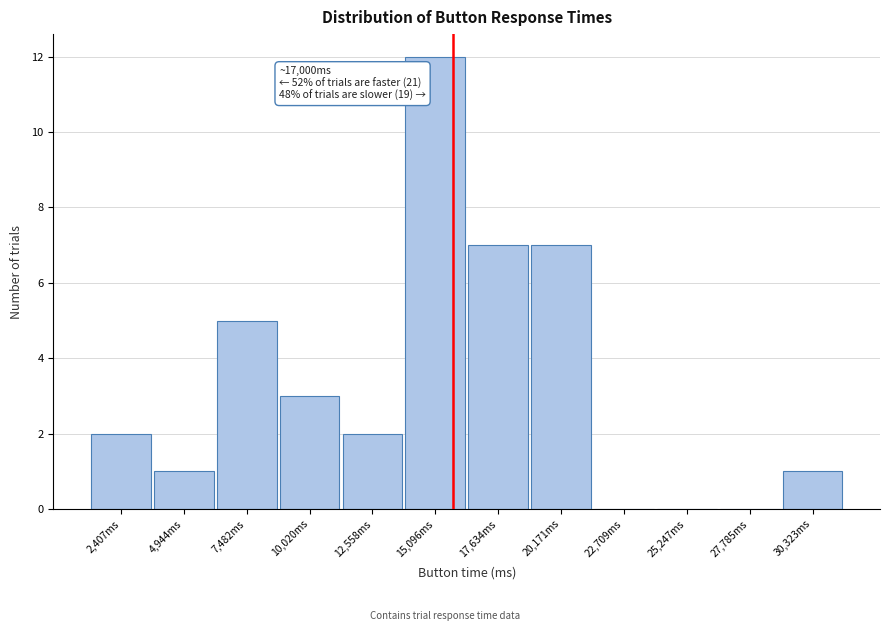

Reading right to left, transcribe all the data shown in this chart.

30,323ms=1	27,785ms=0	25,247ms=0	22,709ms=0	20,171ms=7	17,634ms=7	15,096ms=12	12,558ms=2	10,020ms=3	7,482ms=5	4,944ms=1	2,407ms=2